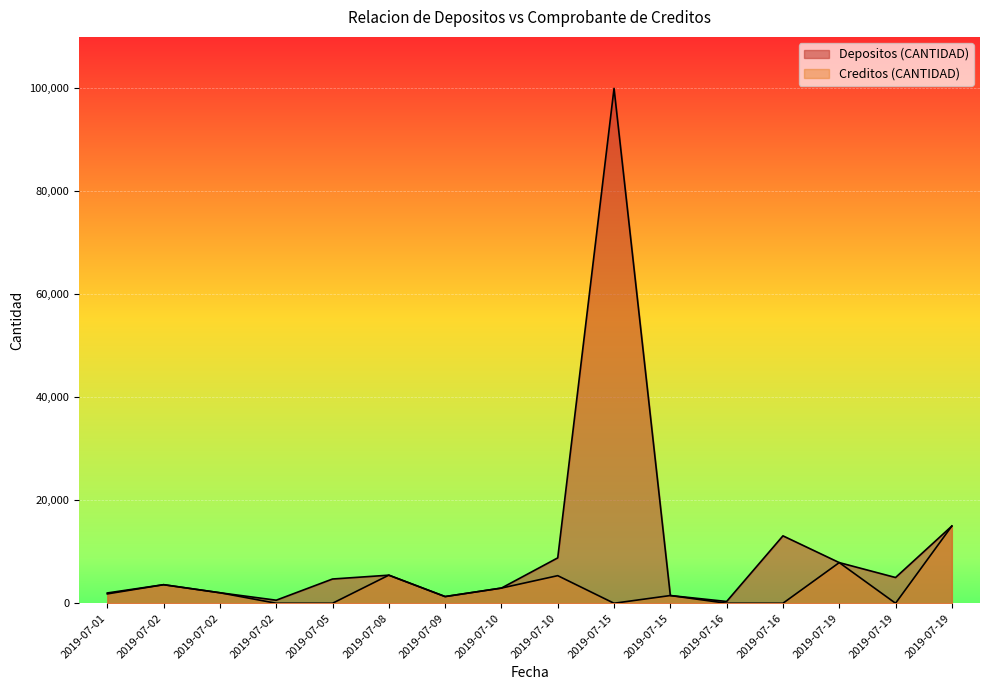

True or false: Creditos (CANTIDAD) and Depositos (CANTIDAD) cross at least once.

False